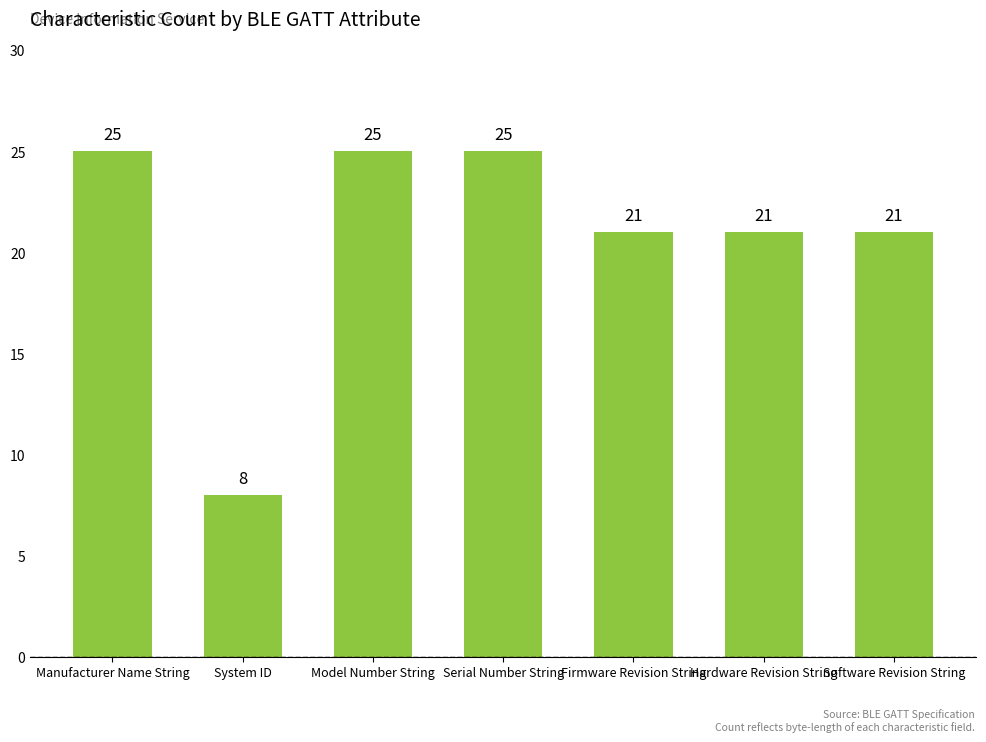

The value at Serial Number String is 25. True or false?

True